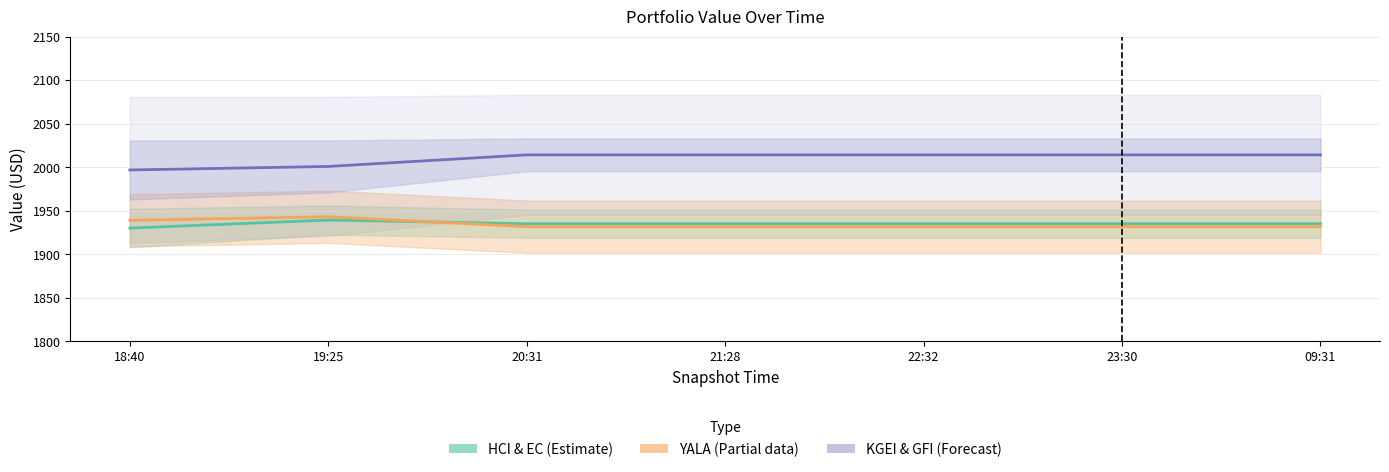

What is the value of the HCI & EC (Estimate) point at the 2nd from the left?

1939.3